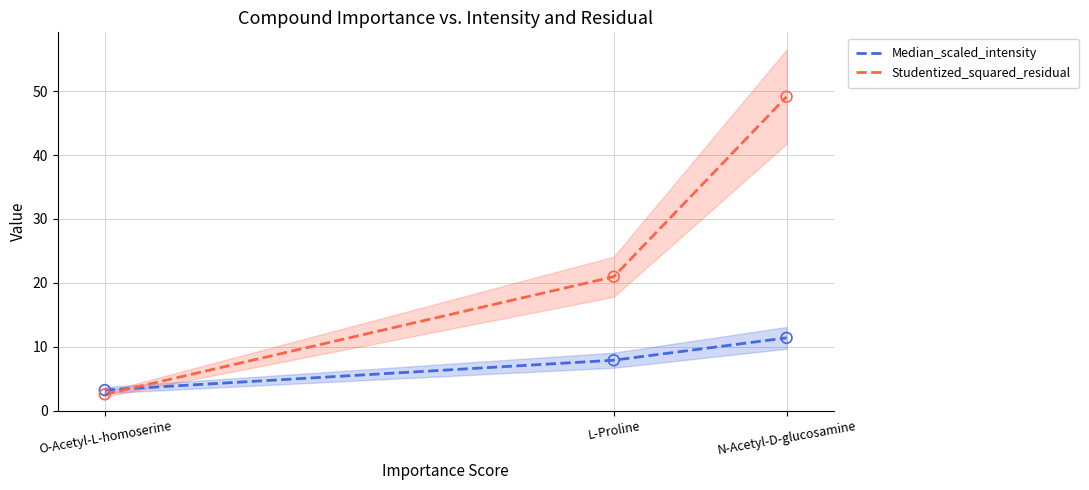

Which series reaches the minimum Y coordinate?

Studentized_squared_residual